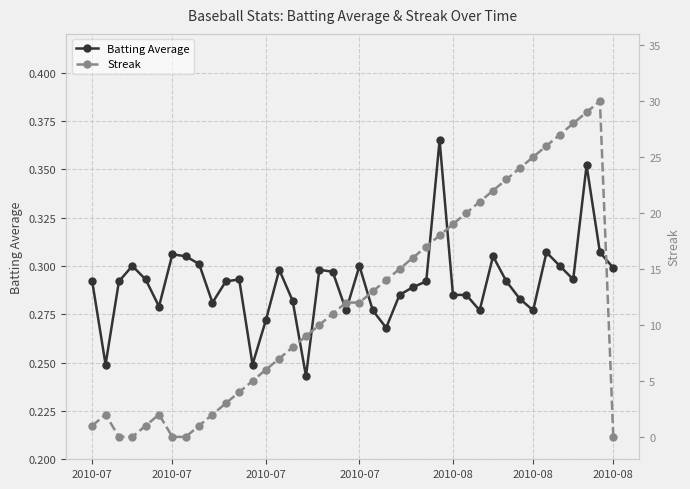

Where is Batting Average nearest to the value 0?

16